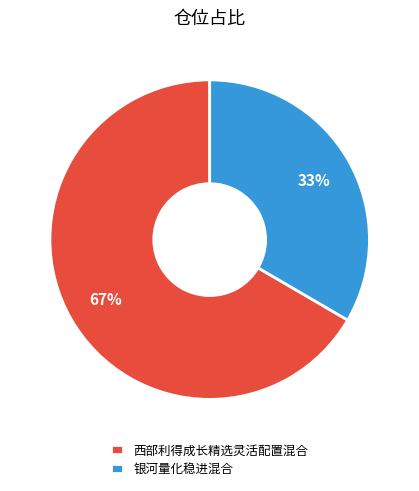

What is the largest slice in the pie chart?

西部利得成长精选灵活配置混合